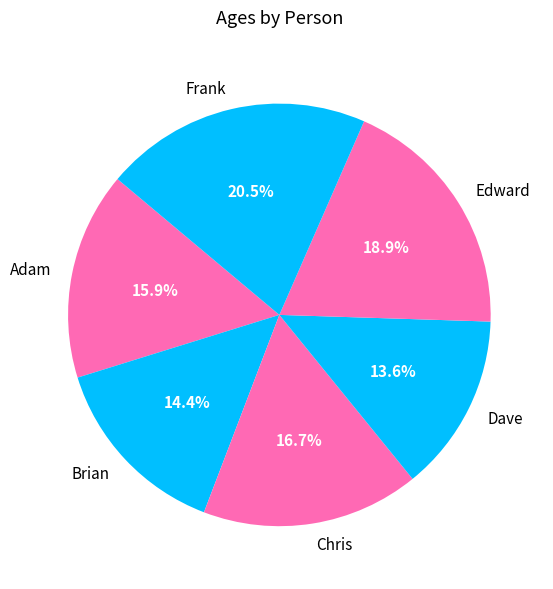

To the nearest percent, what is the difference between the Brian and Edward slice percentages?

5%